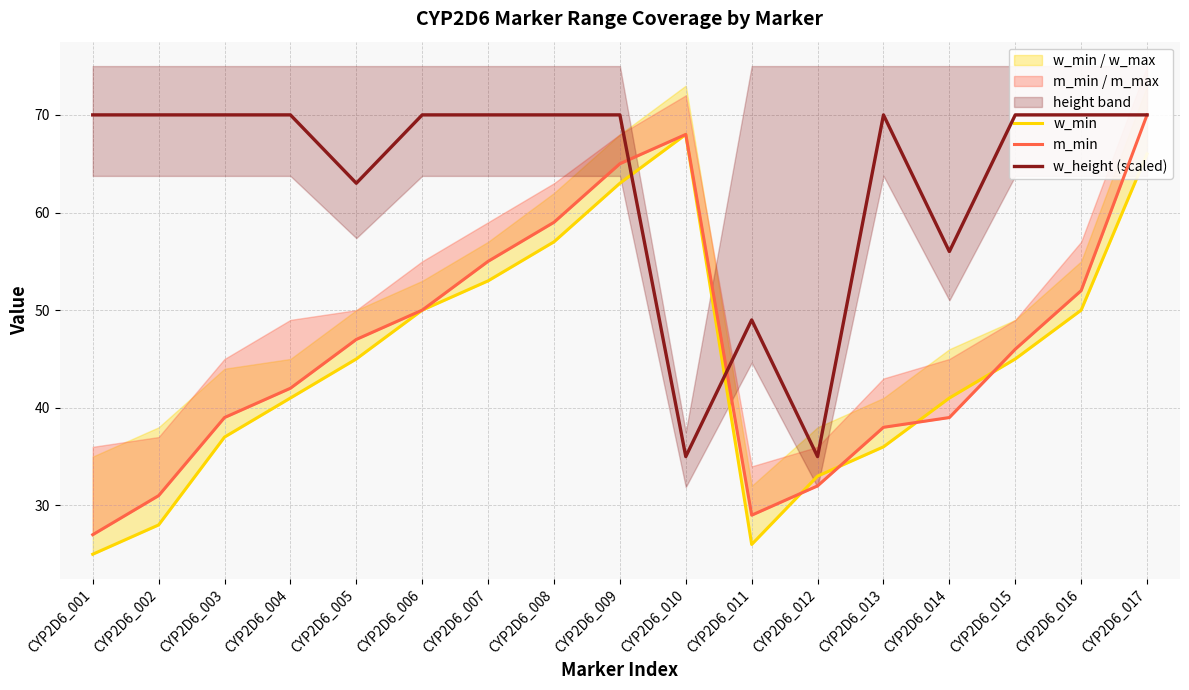

What is the difference between the maximum and minimum values in the m_min series?

43